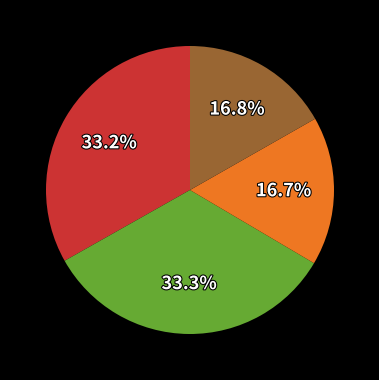

Does any single category account for the majority?

No